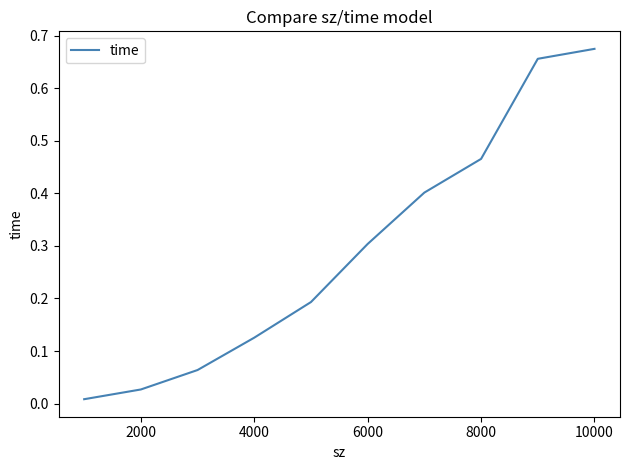

Which label corresponds to the largest value in the chart?

10000